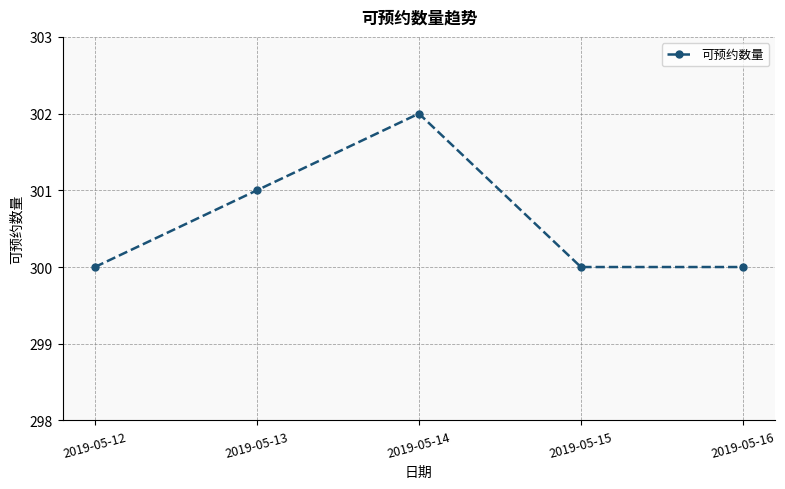

Which label corresponds to the largest value in the chart?

2019-05-14